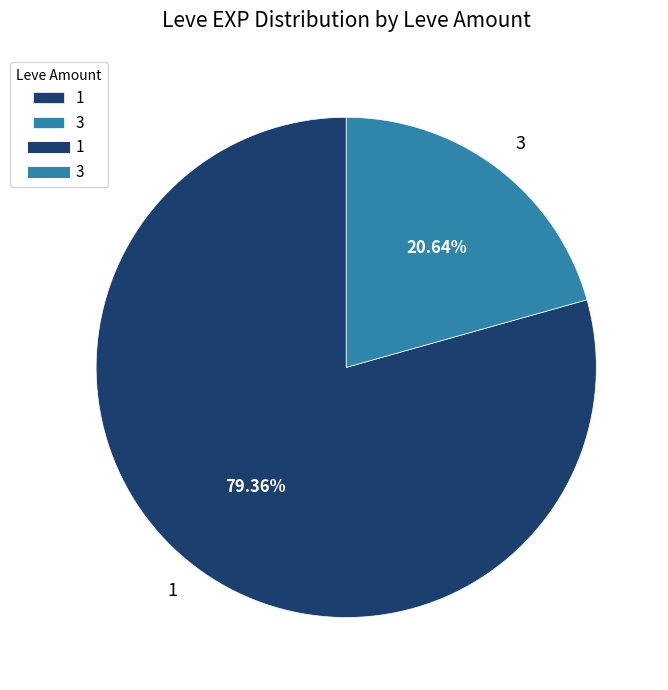

Which slice is the smallest?

3